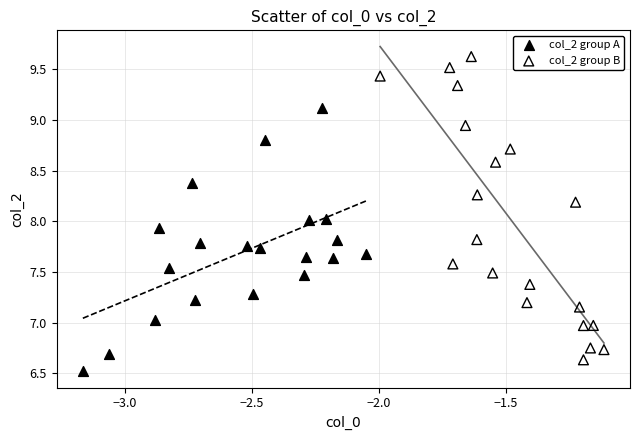

Which series has the widest spread of Y values?

col_2 group B